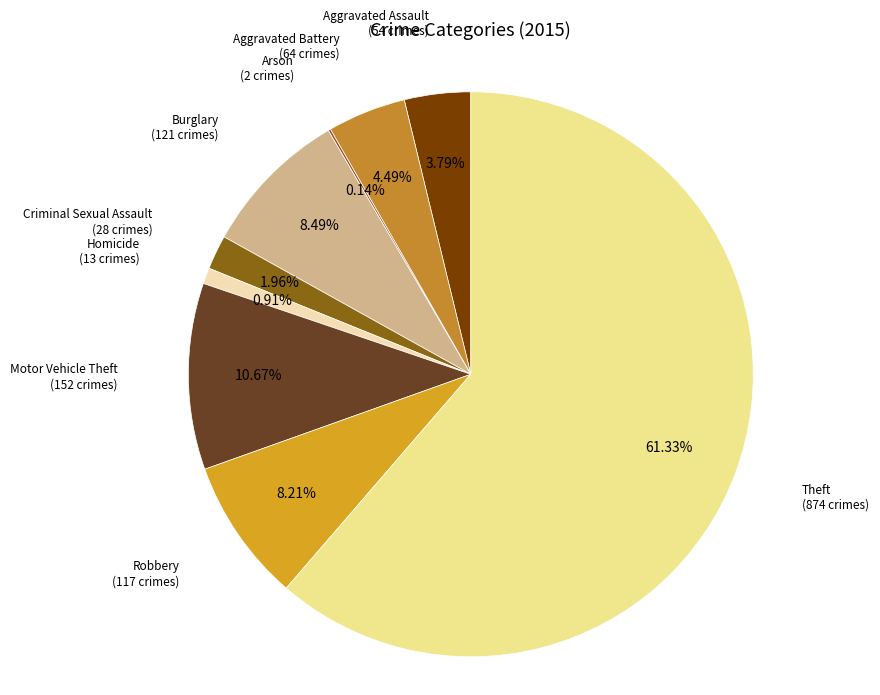

Approximately how many times larger is the value at Aggravated Assault compared to Motor Vehicle Theft?

0.4